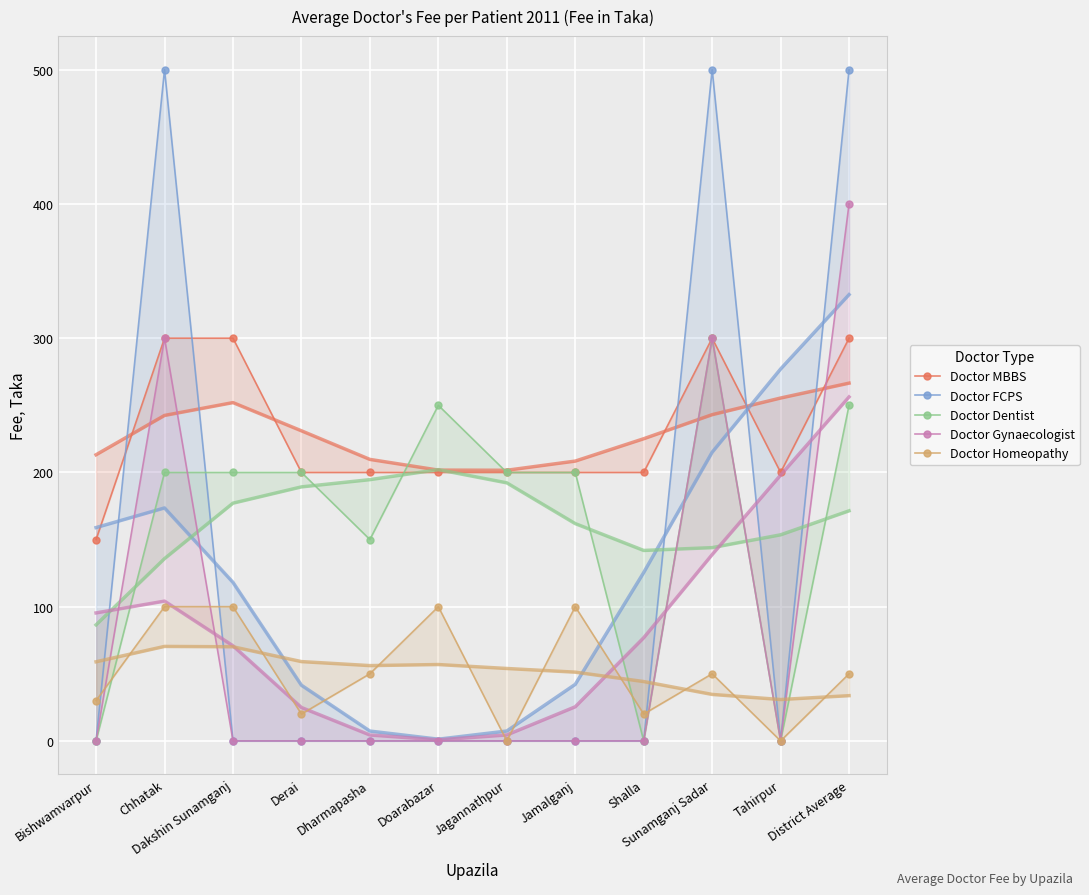

Reading left to right, what are all the values shown in this chart?

Doctor MBBS: Bishwamvarpur=150	Chhatak=300	Dakshin Sunamganj=300	Derai=200	Dharmapasha=200	Doarabazar=200	Jagannathpur=200	Jamalganj=200	Shalla=200	Sunamganj Sadar=300	Tahirpur=200	District Average=300
Doctor FCPS: Bishwamvarpur=0	Chhatak=500	Dakshin Sunamganj=0	Derai=0	Dharmapasha=0	Doarabazar=0	Jagannathpur=0	Jamalganj=0	Shalla=0	Sunamganj Sadar=500	Tahirpur=0	District Average=500
Doctor Dentist: Bishwamvarpur=0	Chhatak=200	Dakshin Sunamganj=200	Derai=200	Dharmapasha=150	Doarabazar=250	Jagannathpur=200	Jamalganj=200	Shalla=0	Sunamganj Sadar=300	Tahirpur=0	District Average=250
Doctor Gynaecologist: Bishwamvarpur=0	Chhatak=300	Dakshin Sunamganj=0	Derai=0	Dharmapasha=0	Doarabazar=0	Jagannathpur=0	Jamalganj=0	Shalla=0	Sunamganj Sadar=300	Tahirpur=0	District Average=400
Doctor Homeopathy: Bishwamvarpur=30	Chhatak=100	Dakshin Sunamganj=100	Derai=20	Dharmapasha=50	Doarabazar=100	Jagannathpur=0	Jamalganj=100	Shalla=20	Sunamganj Sadar=50	Tahirpur=0	District Average=50